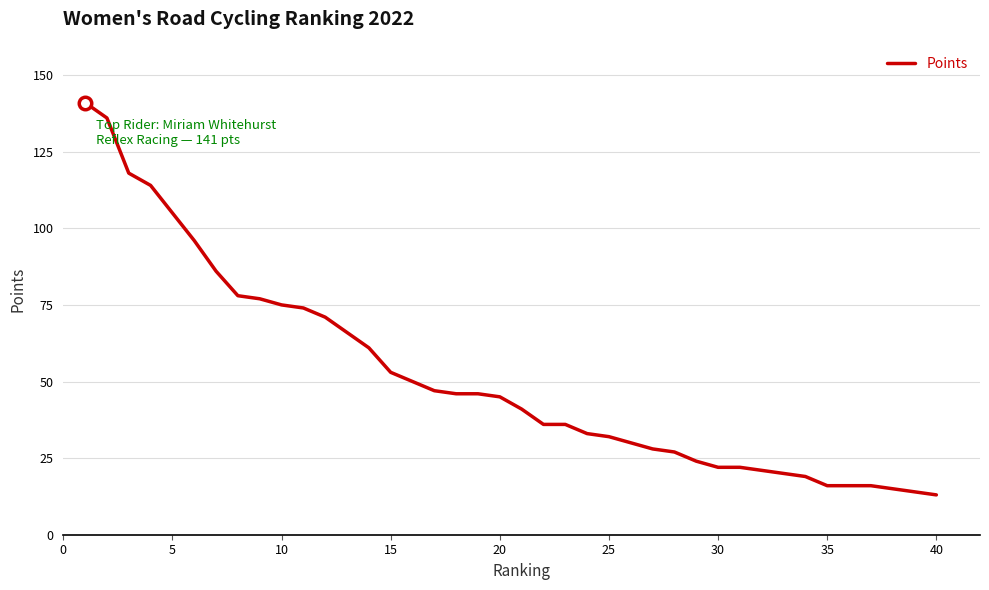

Does the chart have visible grid lines?

Yes